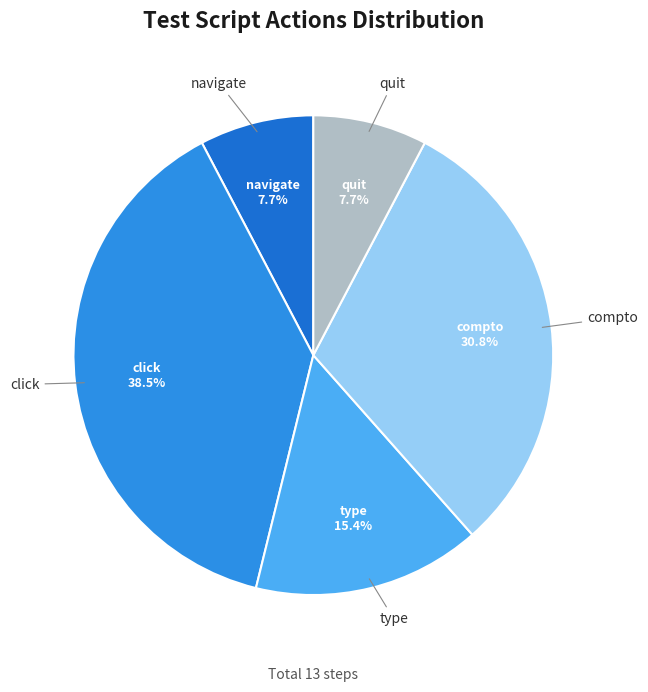

Does any single category account for the majority?

No